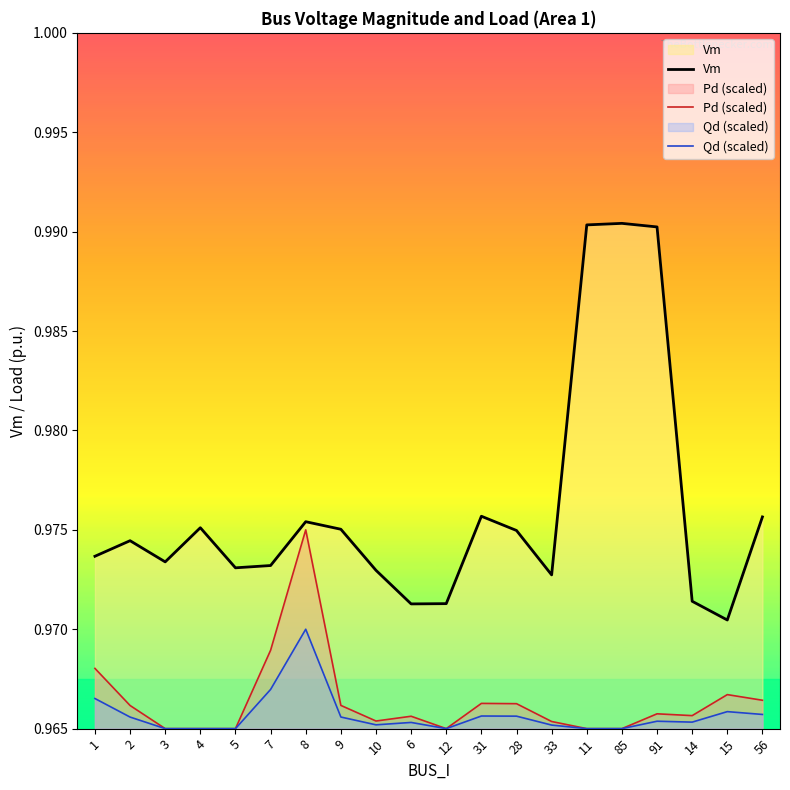

What position from the left is 6?

10